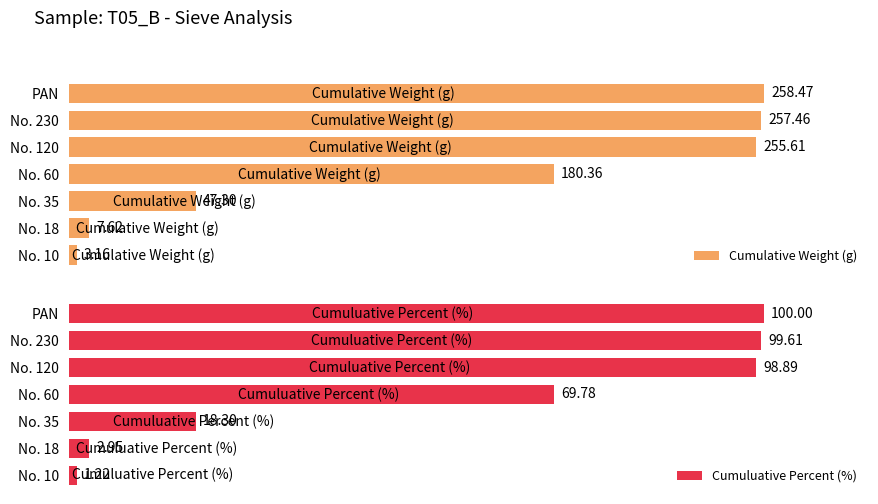

Is the value of Cumuluative Percent (%) at No. 60 greater than the value of Cumulative Weight (g) at No. 10?

Yes